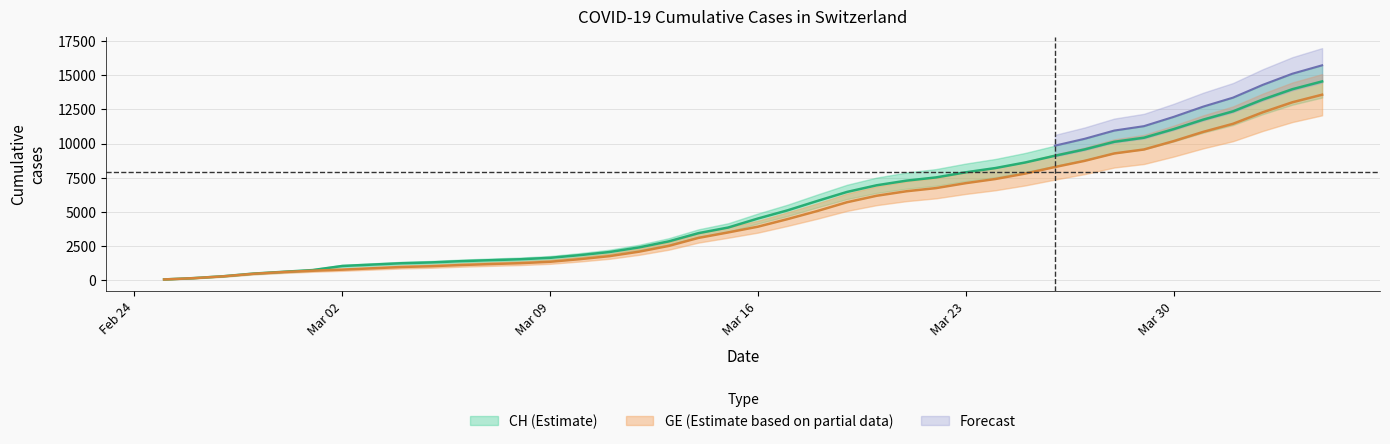

Reading left to right, what are all the values shown in this chart?

CH: 66.6	164.6	301.5	493.0	622.5	751.1	1049.9	1150.7	1251.5	1310.7	1403.2	1474.4	1542.0	1646.5	1842.6	2070.2	2407.8	2849.9	3451.2	3861.9	4519.5	5118.0	5802.5	6463.0	6949.5	7287.1	7524.9	7896.7	8208.5	8614.5	9106.6	9570.0	10127.8	10425.7	11052.8	11750.3	12354.3	13217.3	13973.0	14540.1
GE: 64.8	160.2	293.4	479.7	605.7	703.8	783.0	880.2	976.5	1034.1	1121.4	1190.7	1256.4	1358.1	1548.9	1770.3	2098.8	2520.0	3105.0	3504.6	3923.1	4478.4	5067.9	5710.5	6183.9	6512.4	6743.7	7105.5	7408.8	7803.9	8282.7	8733.6	9276.3	9566.1	10176.3	10854.9	11442.6	12282.3	13017.6	13569.3